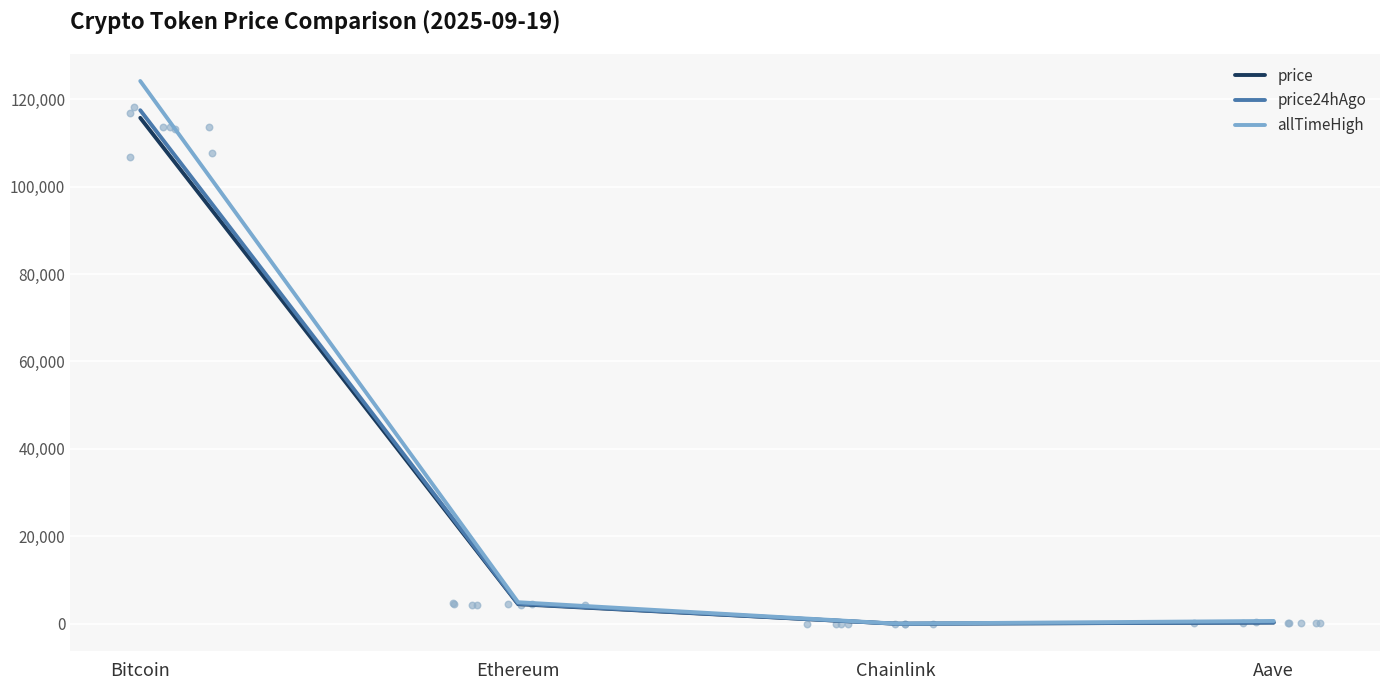

Which series contains the lowest Y value?

price